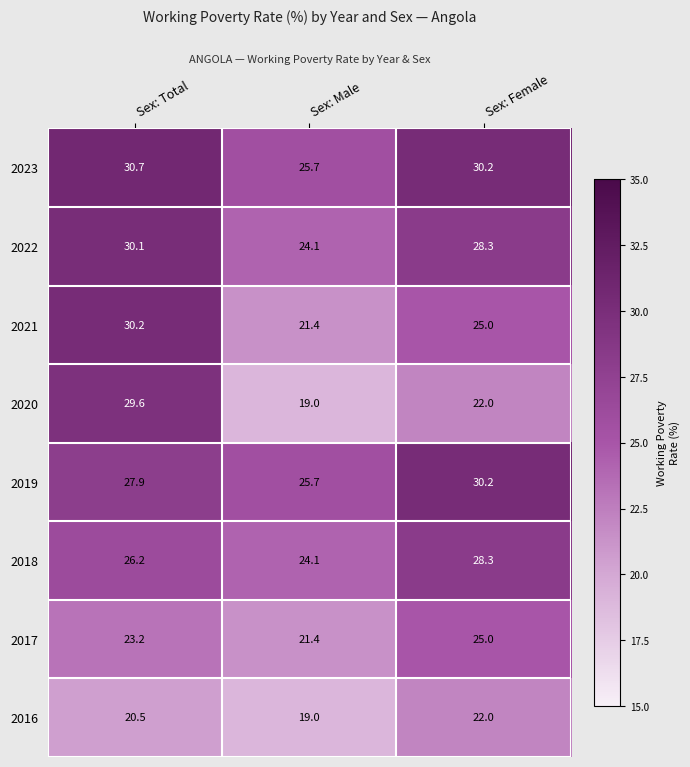

Which category has the lowest value across all series?

Sex: Male